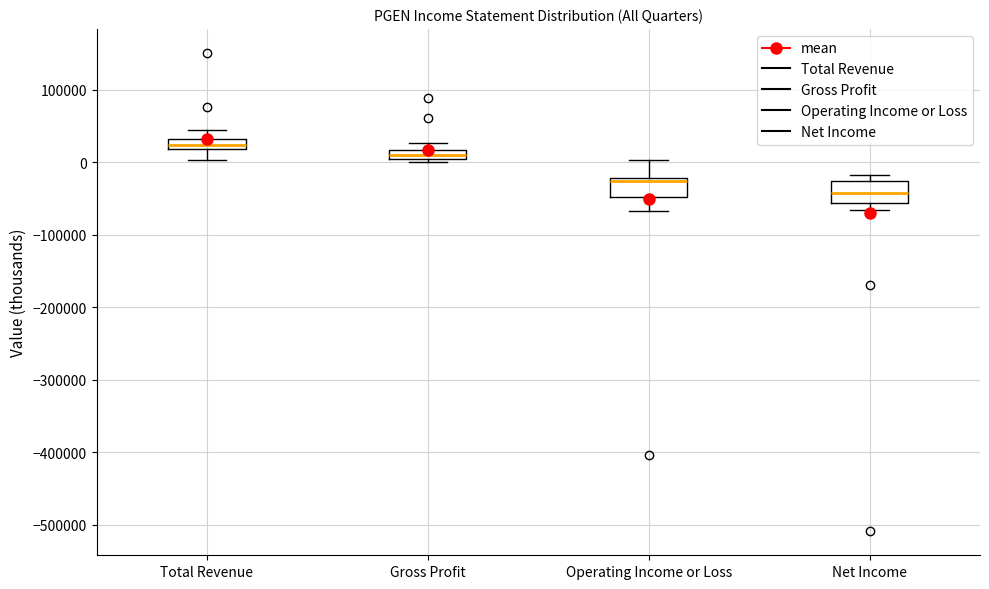

Where is the lower edge of the box for Gross Profit on the y-axis? The values are not printed on the chart, so give them approximately, as read against the axis.

0